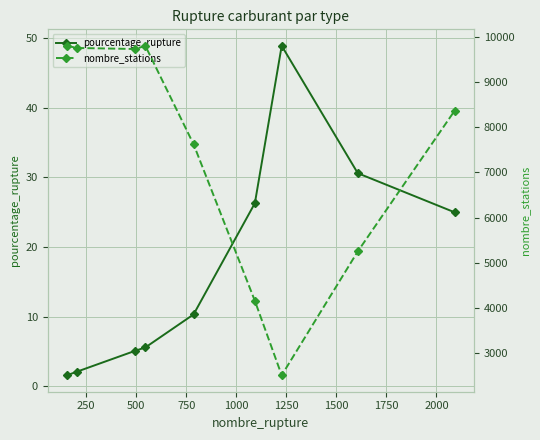

What is the highest value of the pourcentage_rupture series?

48.9